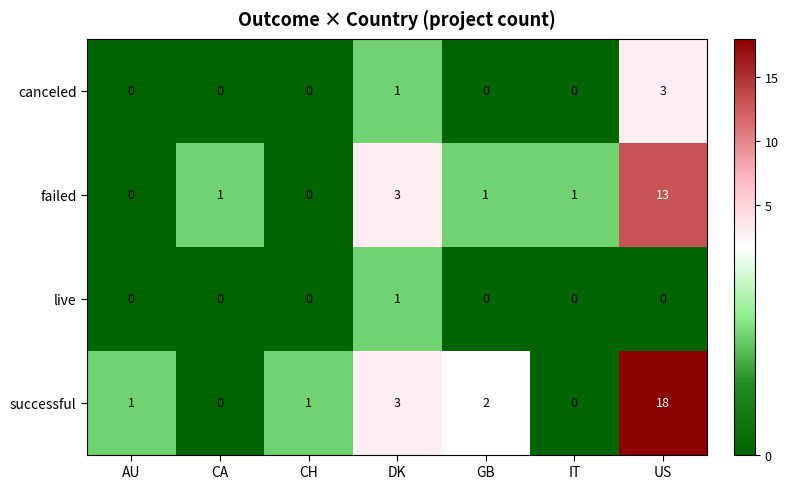

How many live values are between 0 and 1?

7